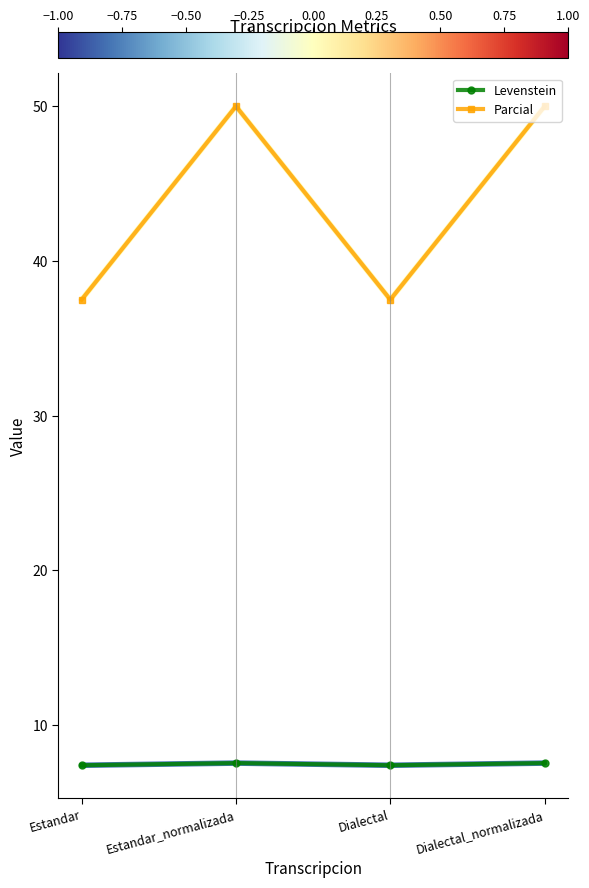

What is the difference between the highest and lowest values at Estandar_normalizada?

42.5